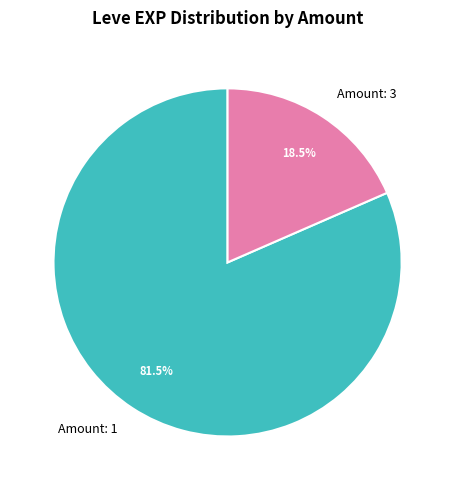

Does Amount: 3 account for over 50% of the chart?

No